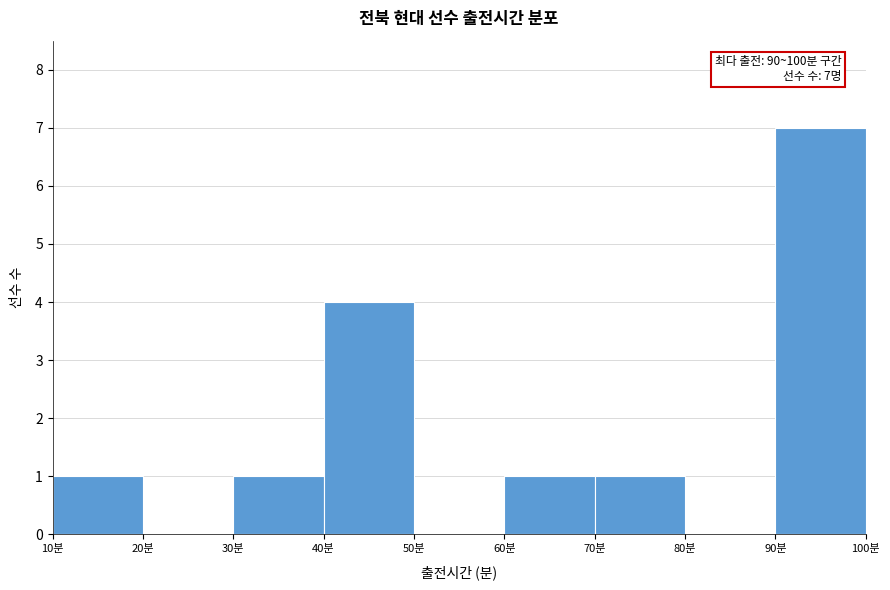

Over which range of the x-axis is the bar tallest?

90 to 100